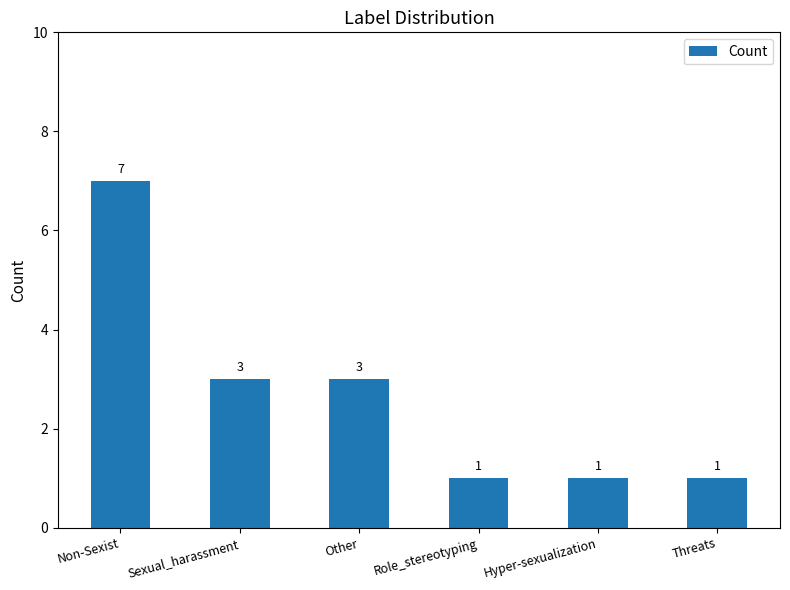

What is the difference between the values at Sexual_harassment and Role_stereotyping?

2